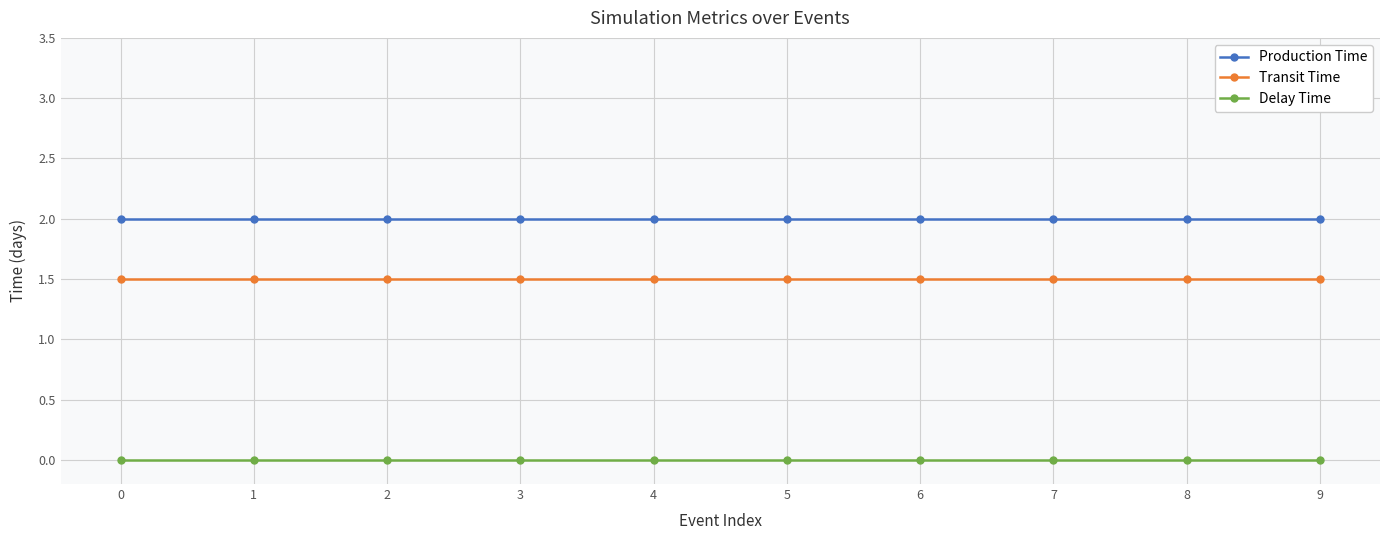

The Production Time series shows 2.0 at 9. True or false?

True